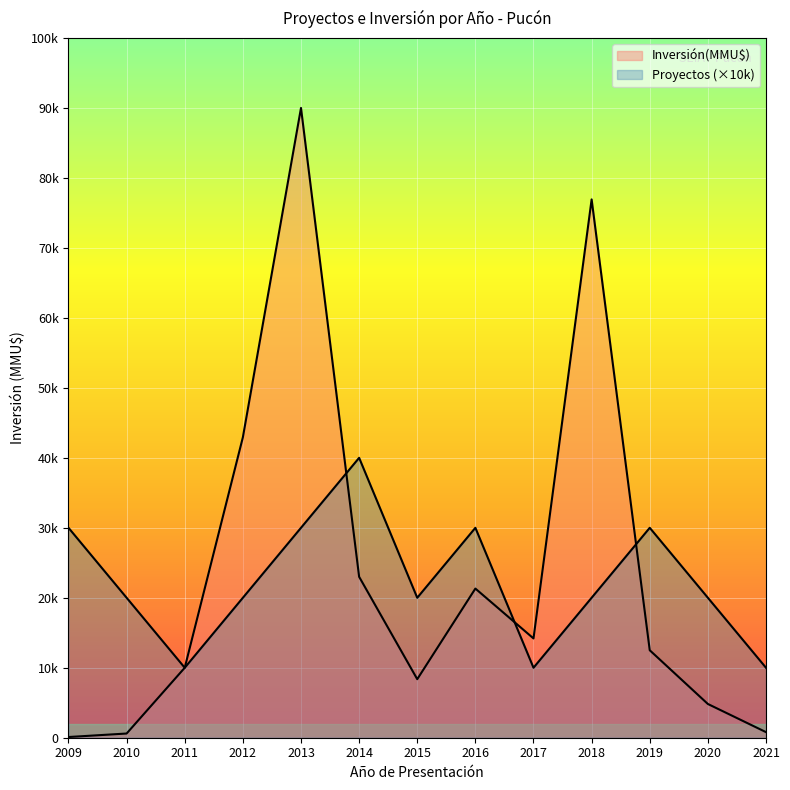

The value of Proyectos at 2017 is 10000. True or false?

True